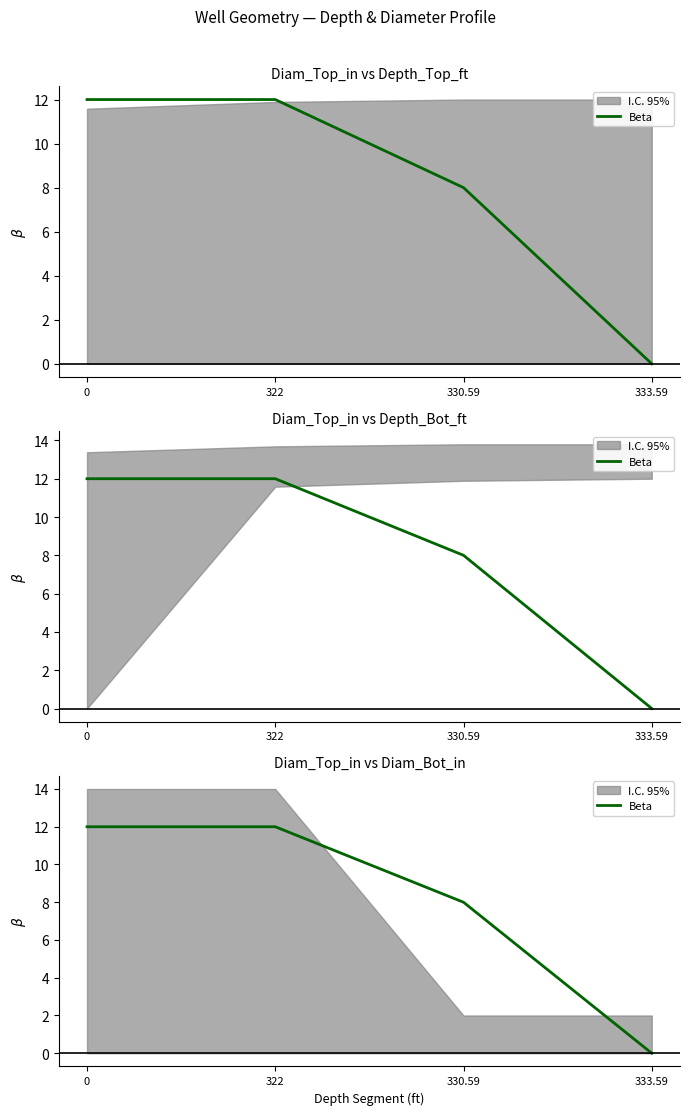

At which label is the value closest to 6?

330.59